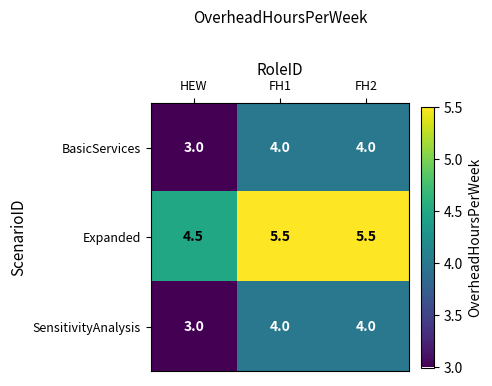

Which series has the largest total across all categories?

Expanded